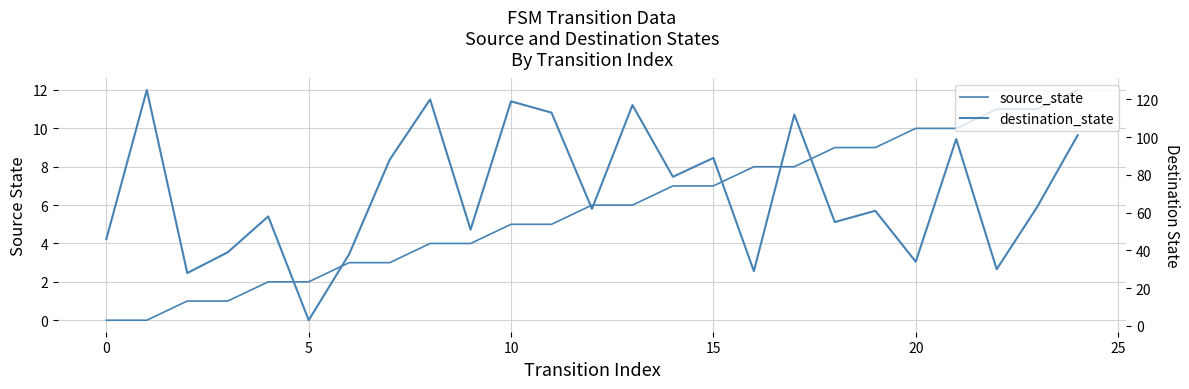

What is the value of the destination_state point at the 15th from the left?

79